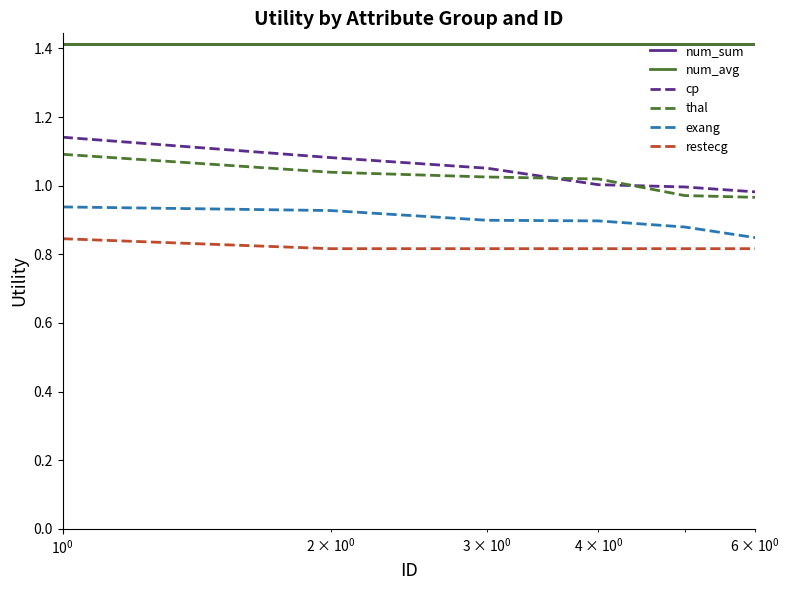

Does the chart have visible grid lines?

No